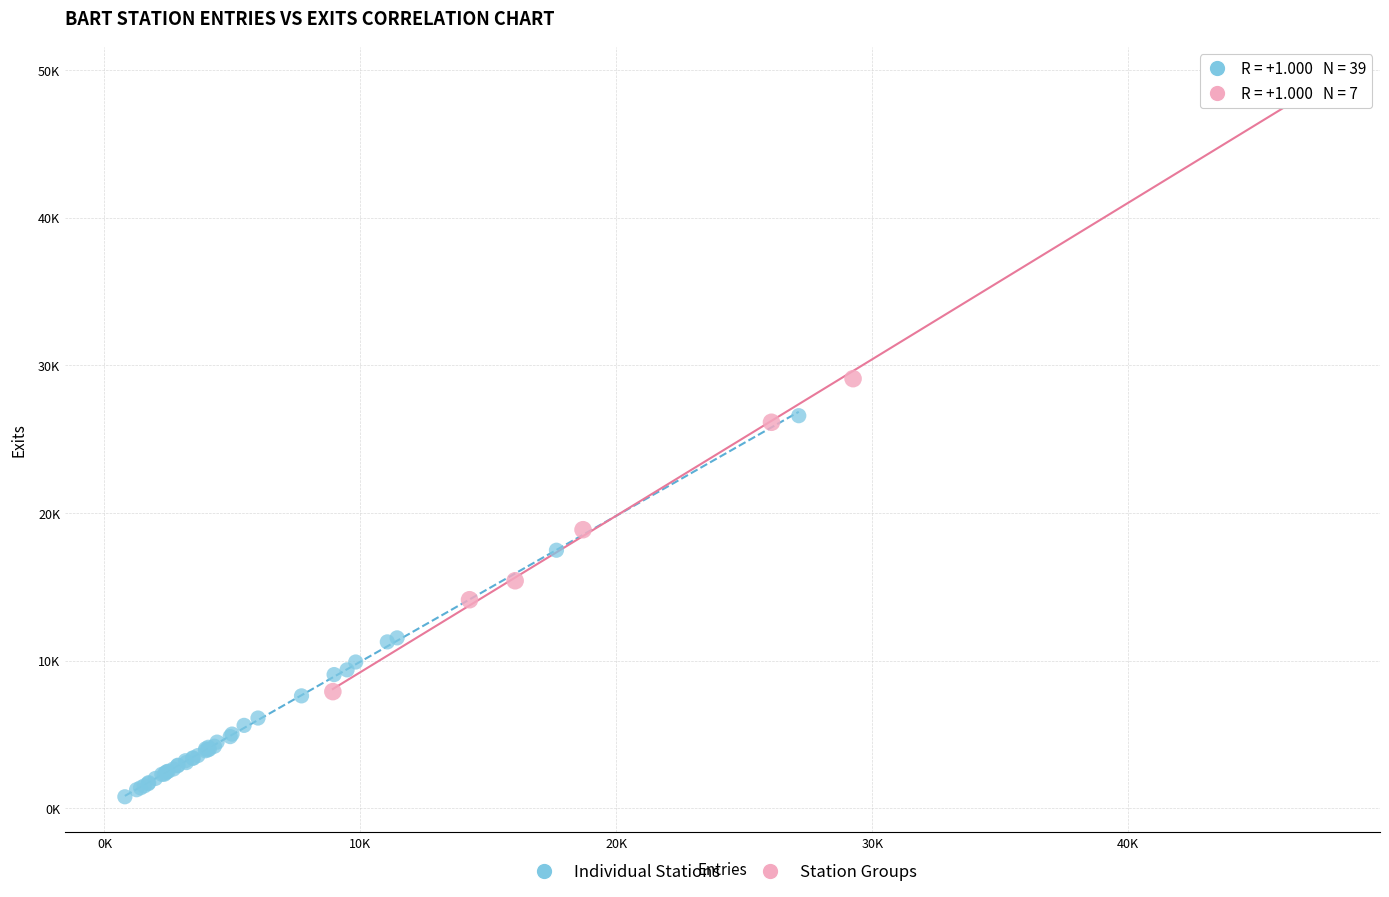

What are all the series names shown in the legend?

Individual Stations, Station Groups